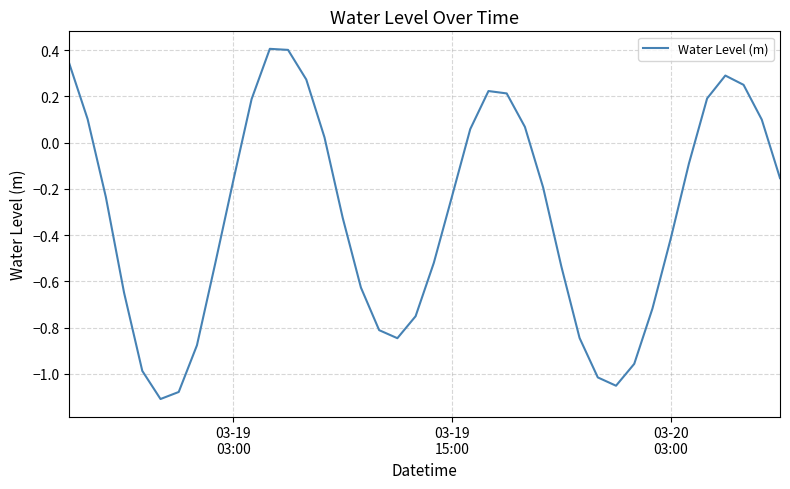

Does the chart have visible grid lines?

Yes